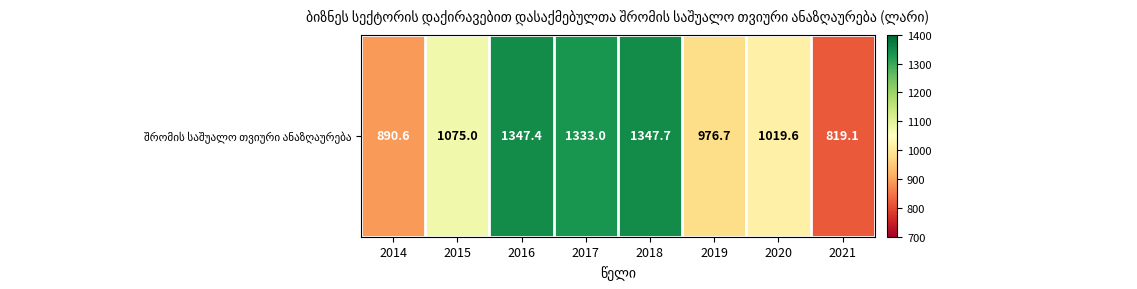

List the labels in order of value, largest first.

2018, 2016, 2017, 2015, 2020, 2019, 2014, 2021